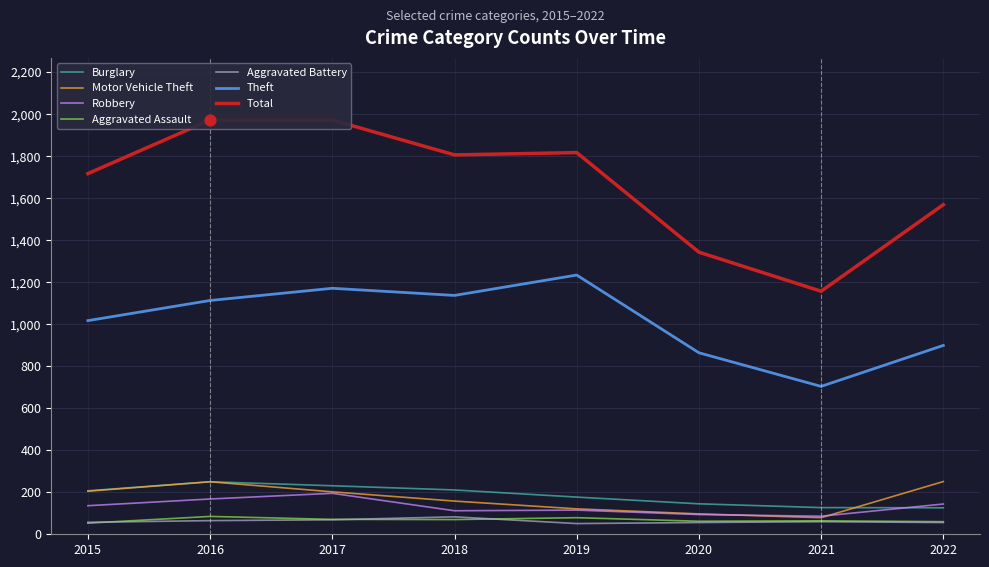

What is the total value across all series at 2017?

3143